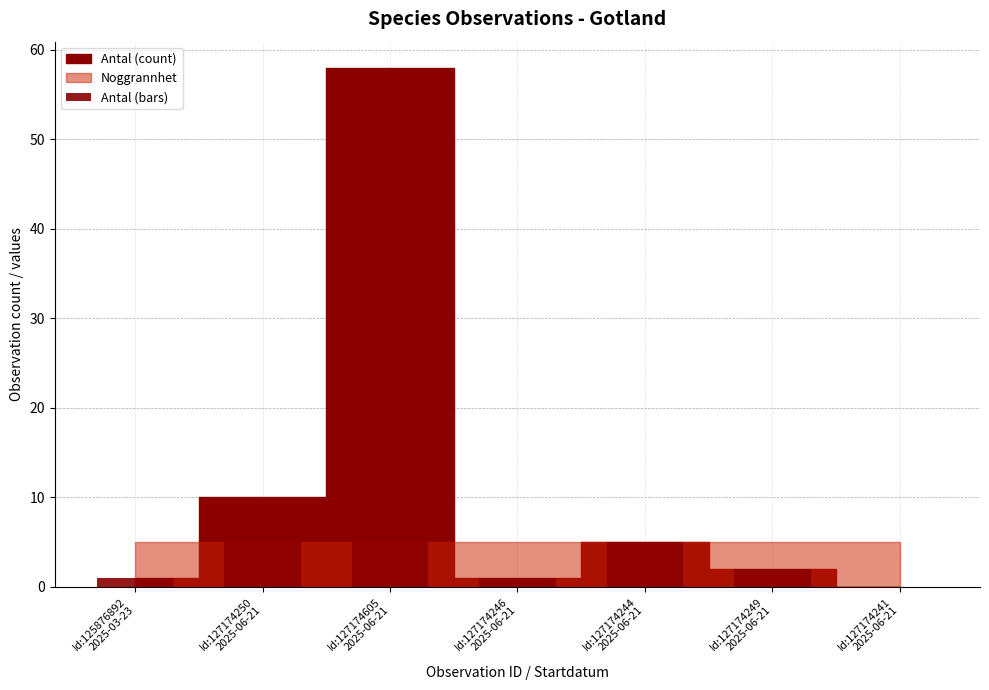

Reading right to left, transcribe all the data shown in this chart.

Id:127174241
2025-06-21=0	Id:127174249
2025-06-21=2	Id:127174244
2025-06-21=5	Id:127174246
2025-06-21=1	Id:127174605
2025-06-21=58	Id:127174250
2025-06-21=10	Id:125876892
2025-03-23=1